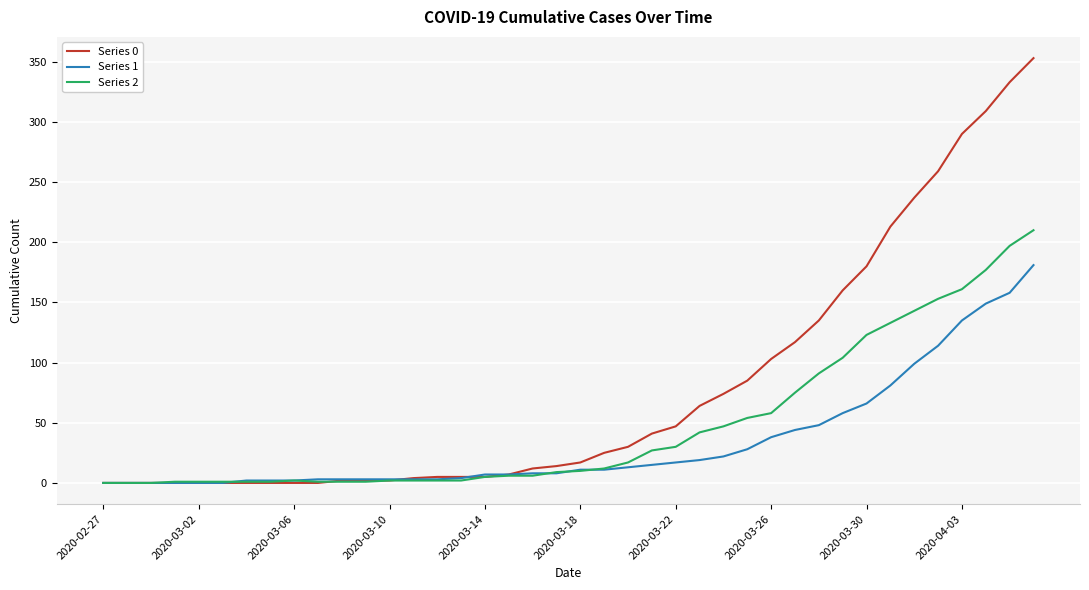

Which series has the widest spread of values?

Series 0